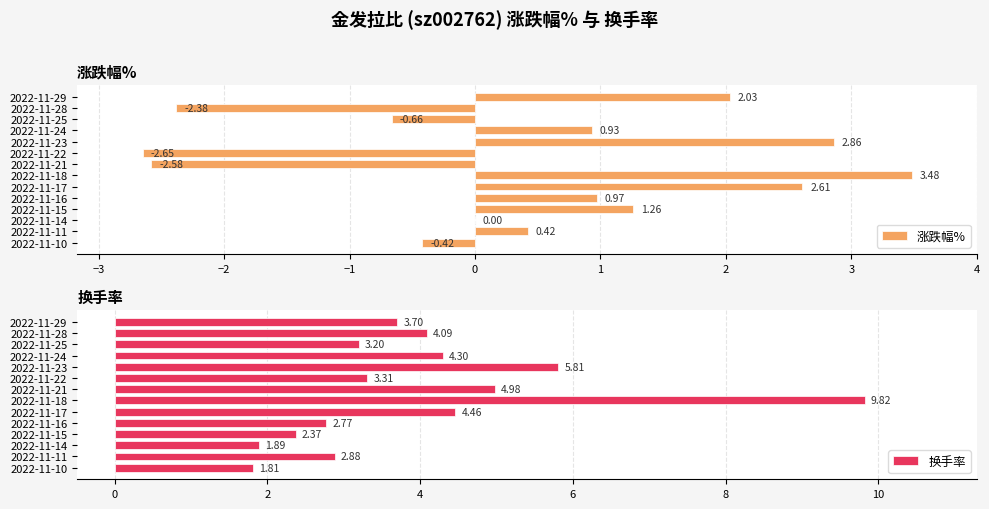

What is the sum of the 涨跌幅% values at 2022-11-15 and 2022-11-17?

3.9